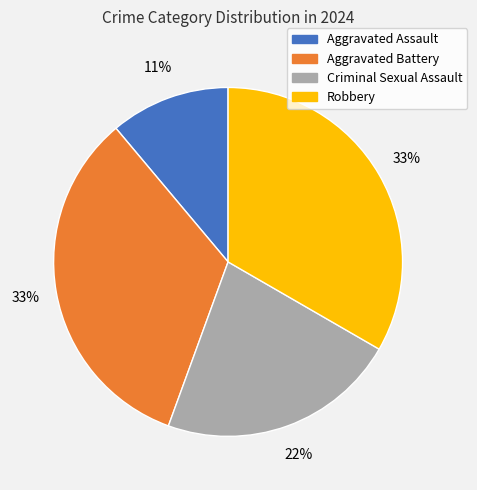

Which slice is the smallest?

Aggravated Assault